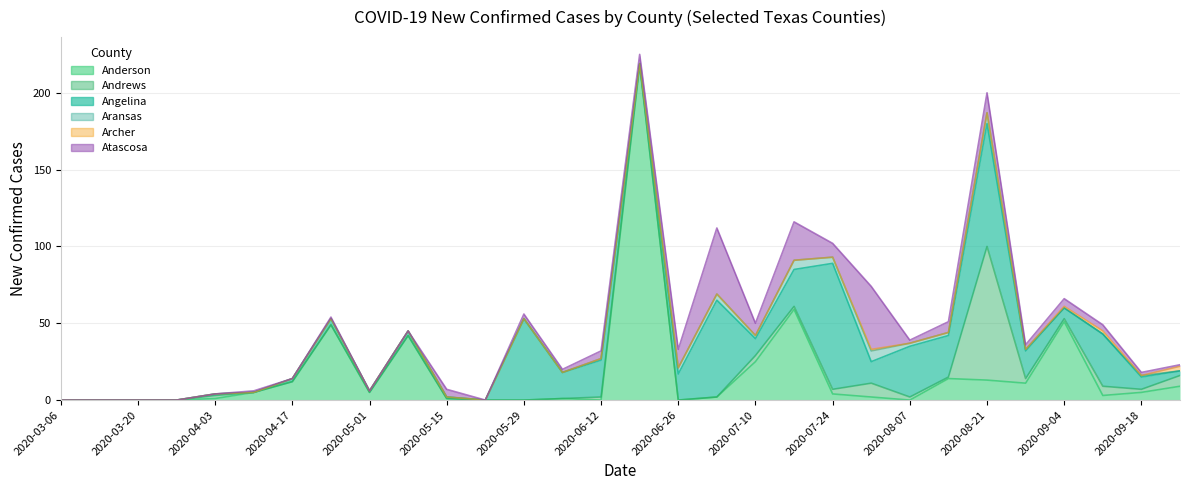

True or false: Angelina has more than 1 interior local peaks.

True